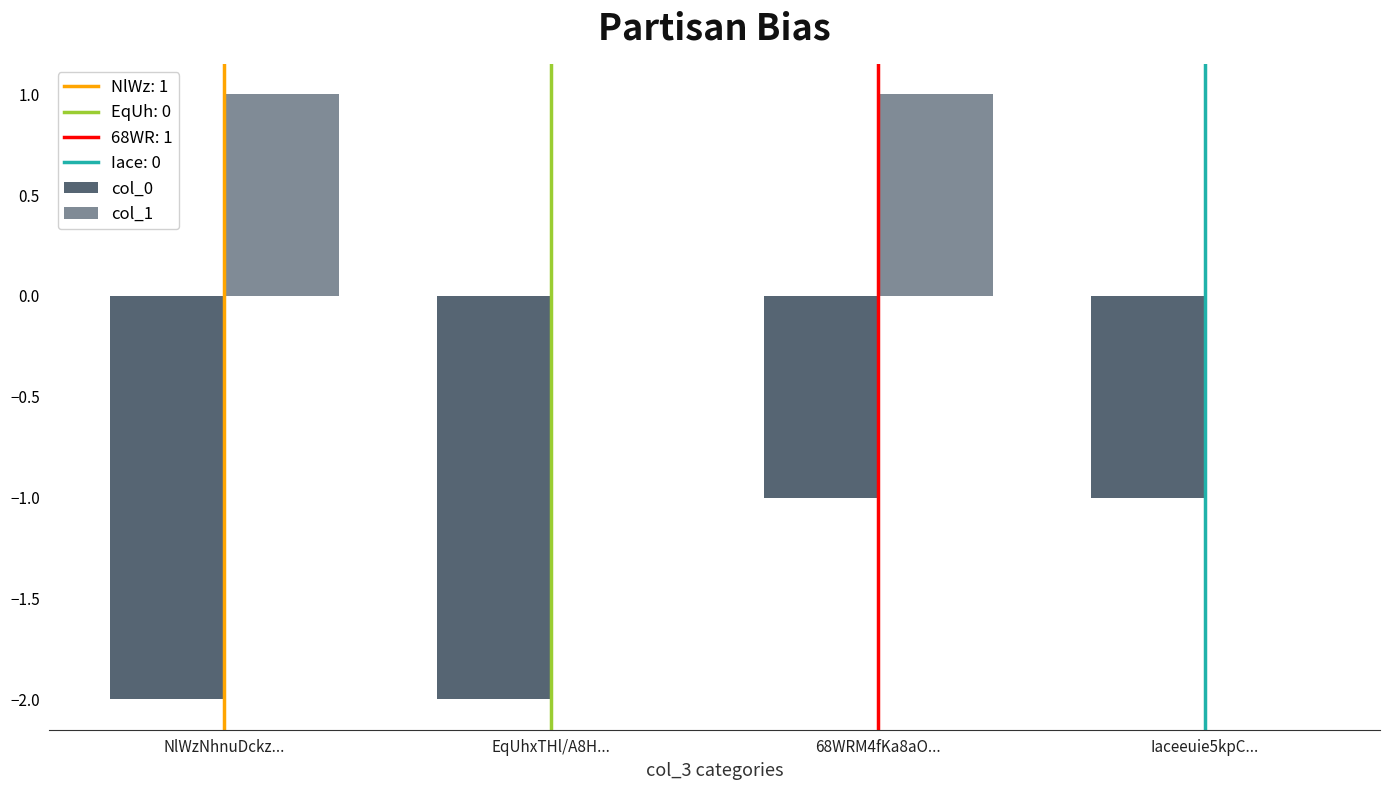

What is the spread (max minus min) of values at 68WRM4fKa8aO...?

2